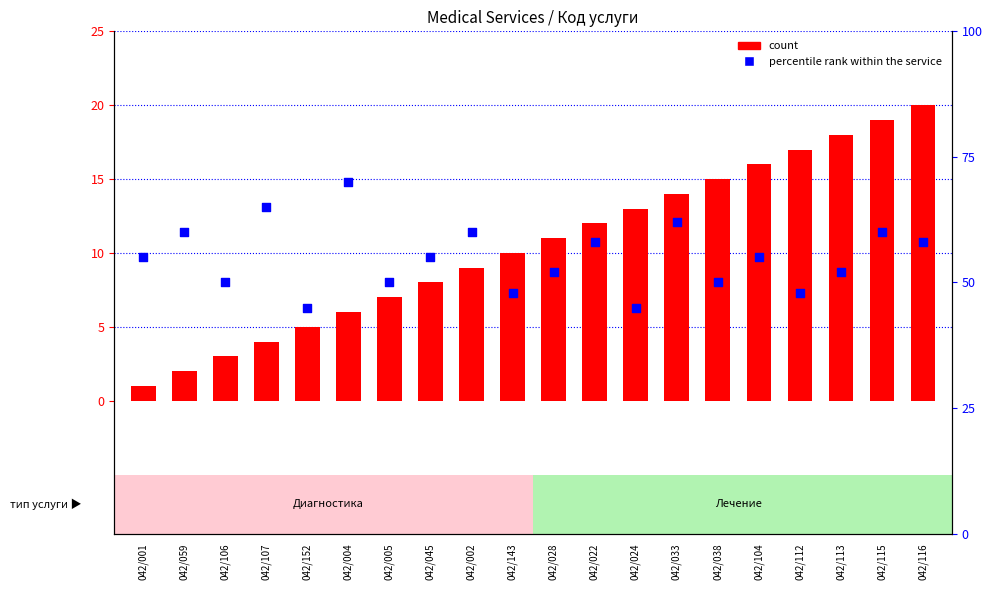

At how many categories does at least one series exceed 10?

20